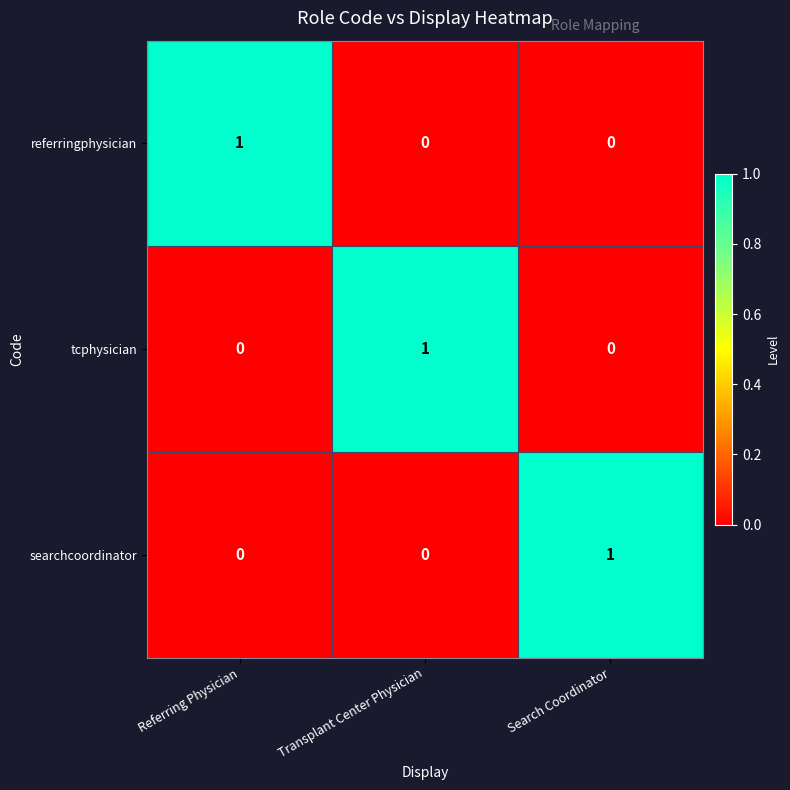

At how many categories does at least one series exceed 0?

3